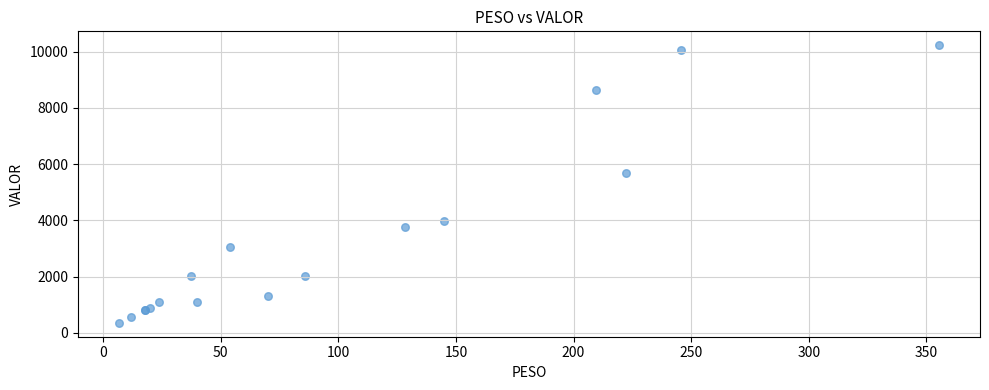

What Y value in the scatter plot is closest to 5291?

5680.1